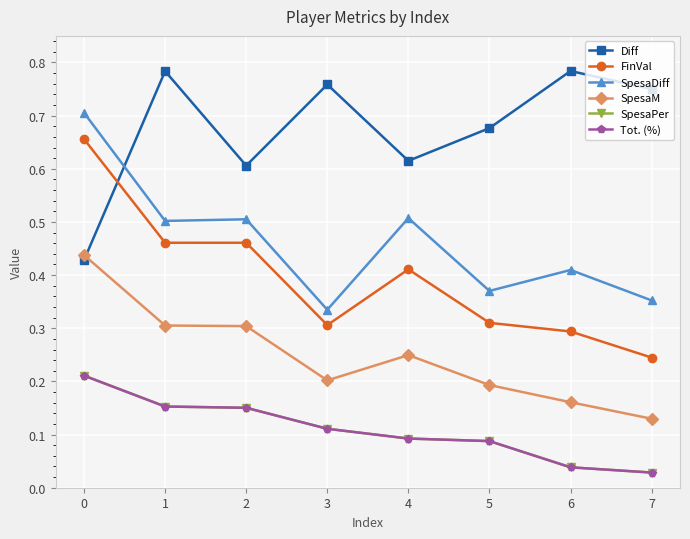

At how many categories does at least one series exceed 0?

8